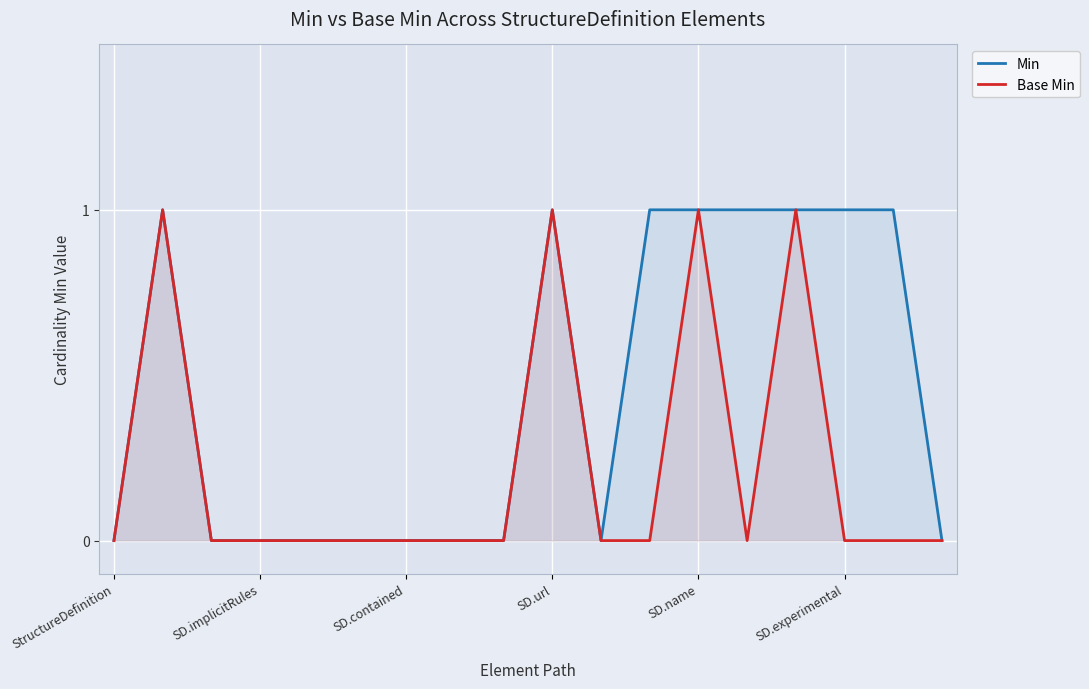

At how many categories does at least one series exceed 0?

8